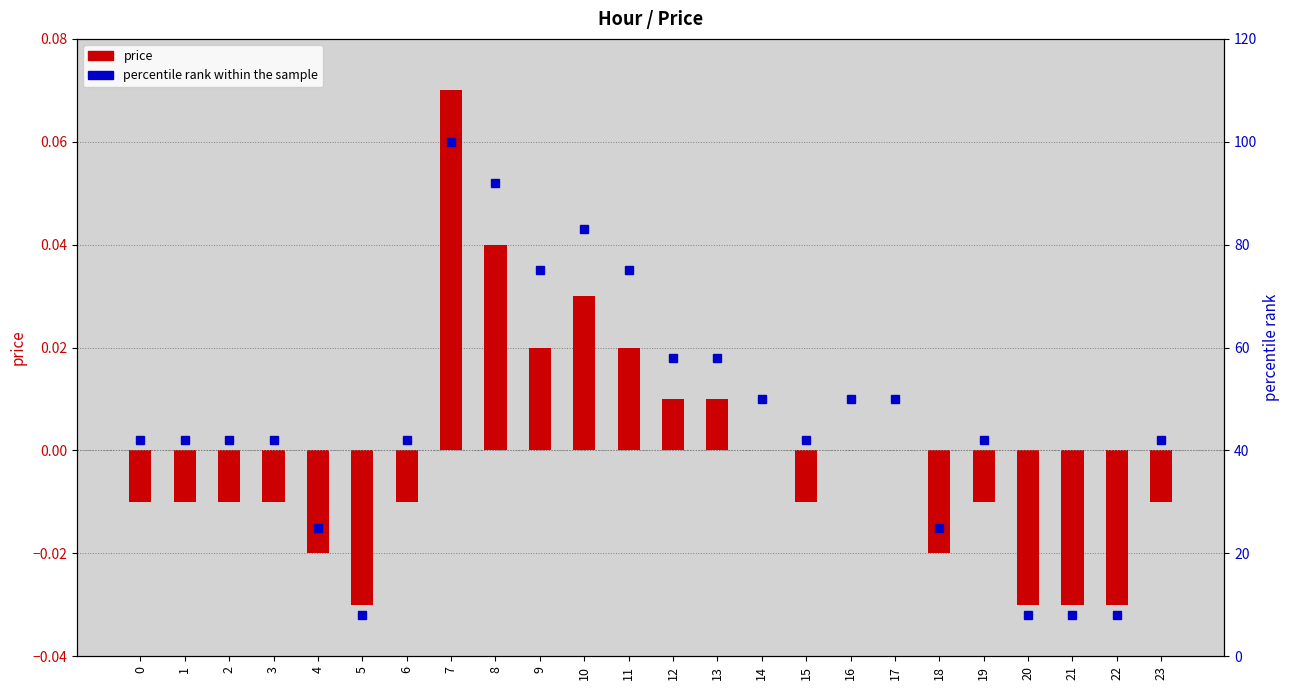

Between 7 and 21, which series saw the biggest shift?

percentile rank within the sample